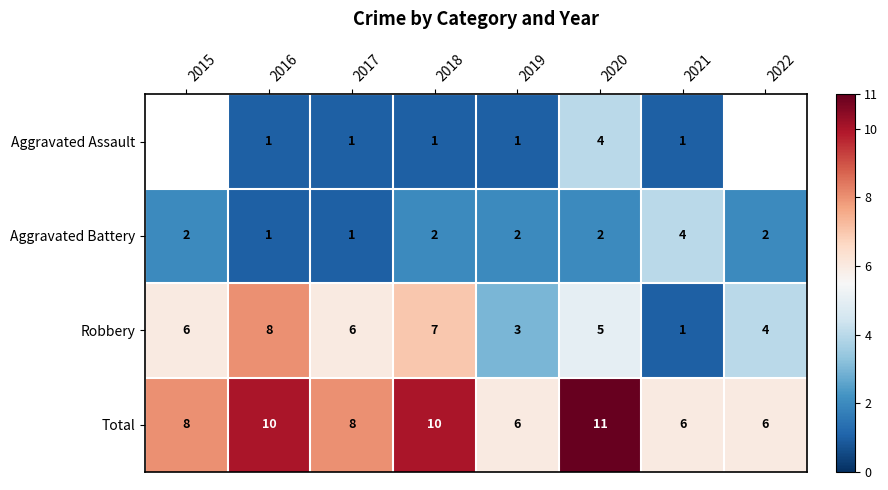

At which category is the sum across all series the highest?

2020